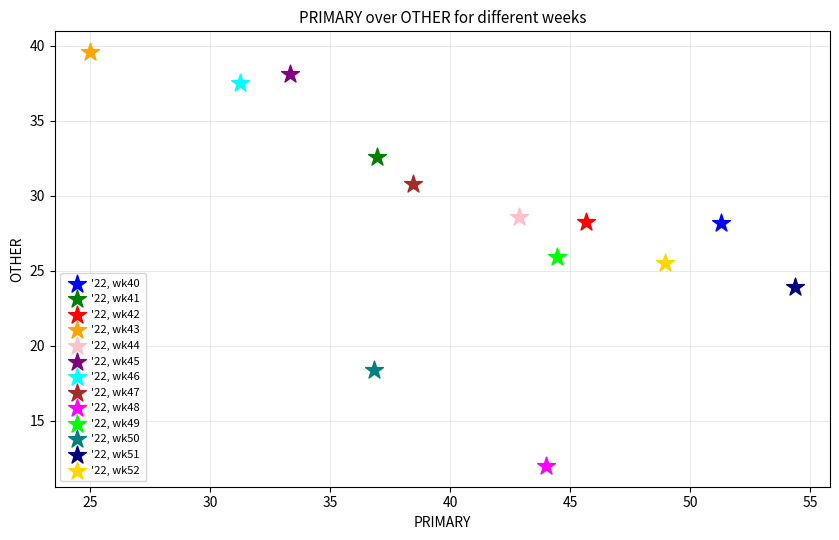

Which series contains the highest Y value?

'22, wk43